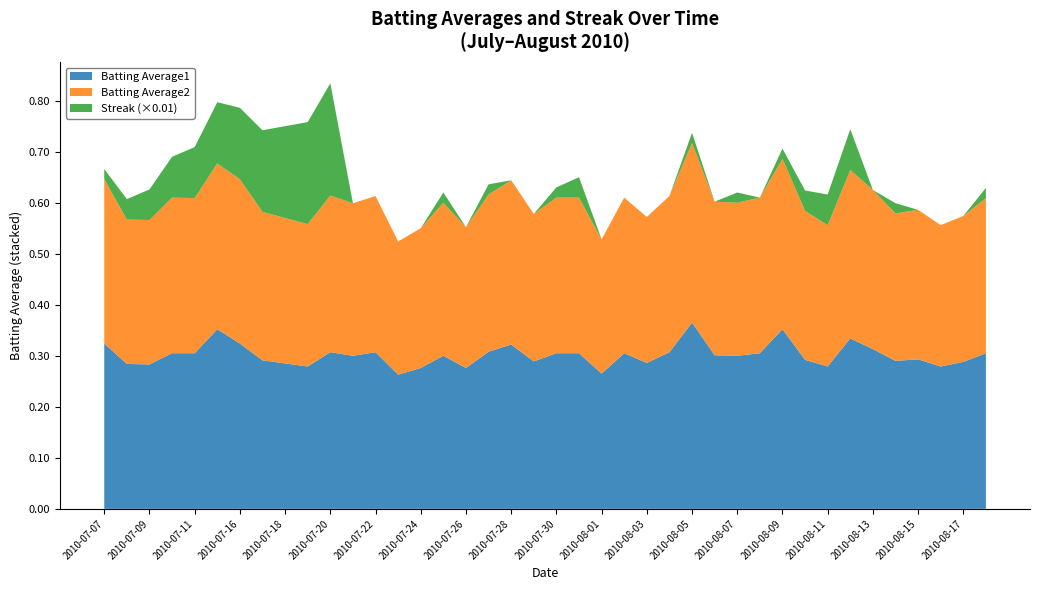

The Batting Average1 series shows 0.1 at 2010-07-24. True or false?

False